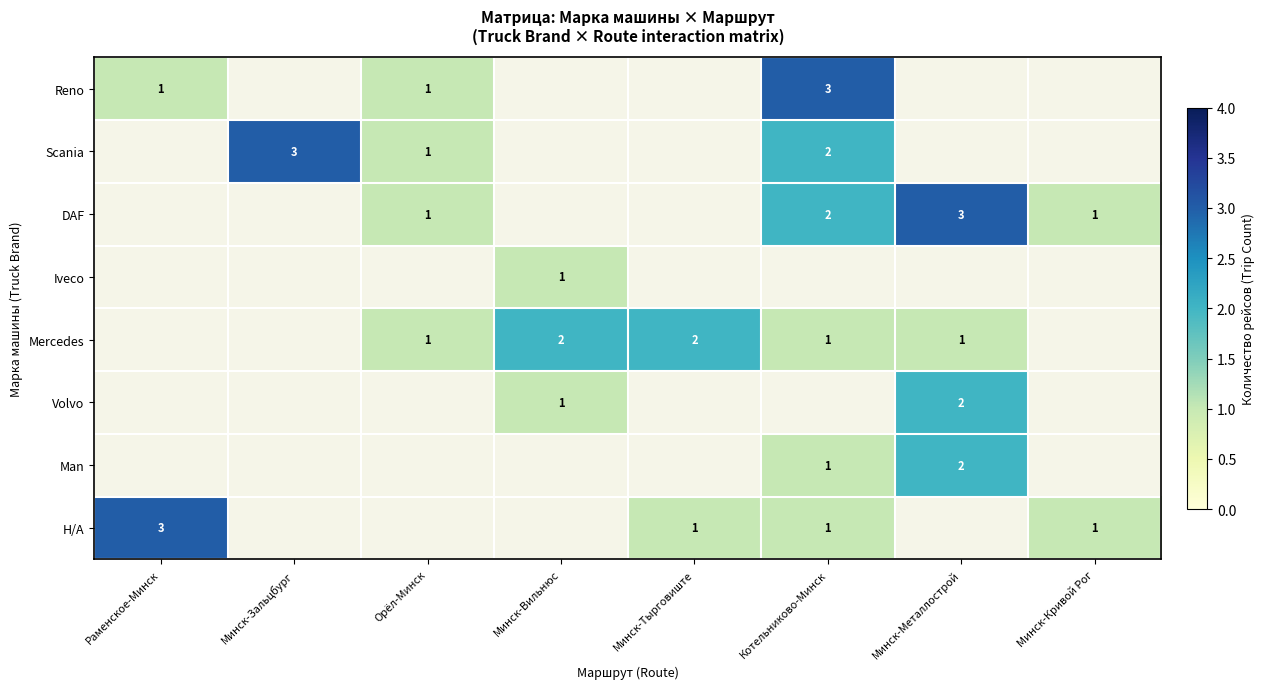

The DAF series shows 1 at Минск-Кривой Рог. True or false?

True